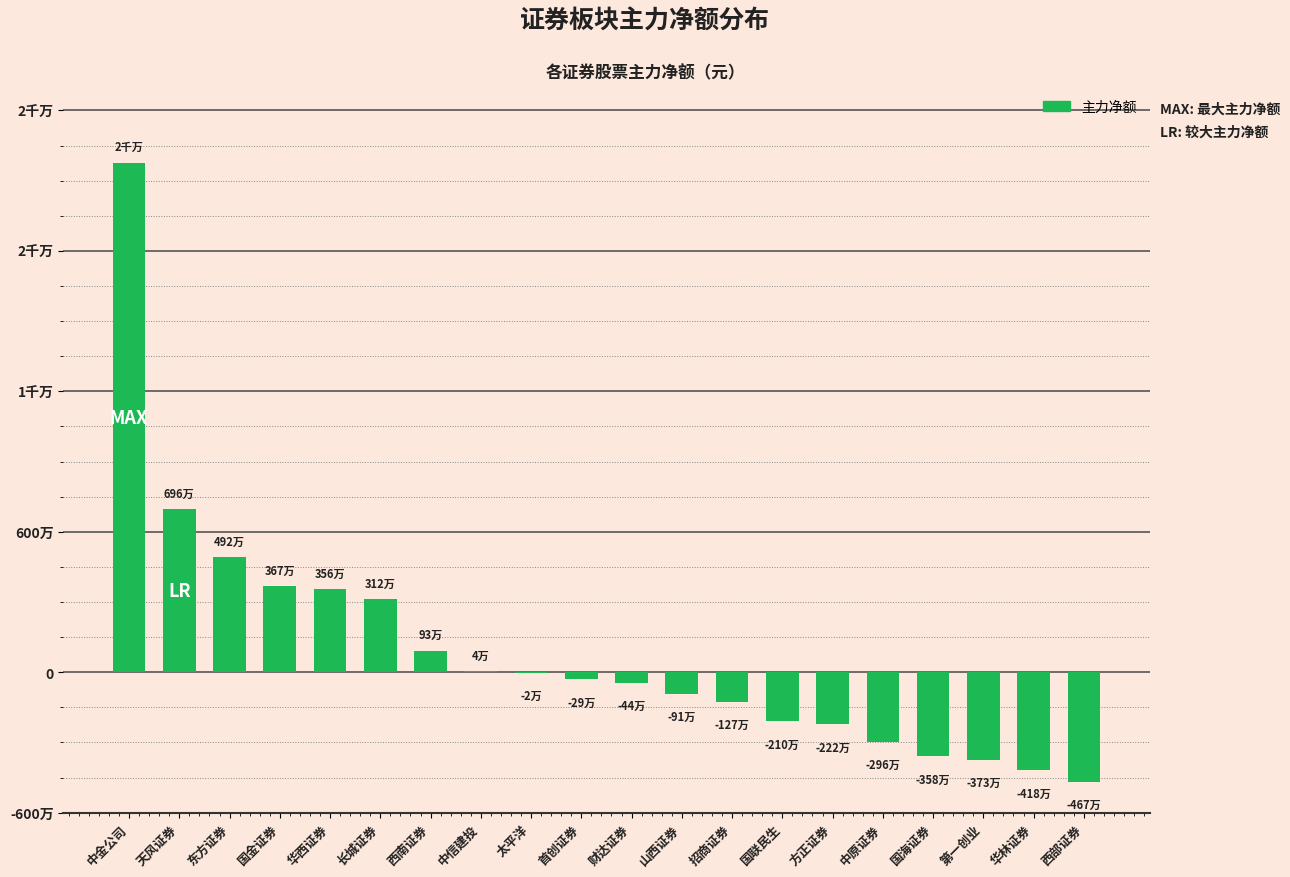

Are the bars horizontal?

No